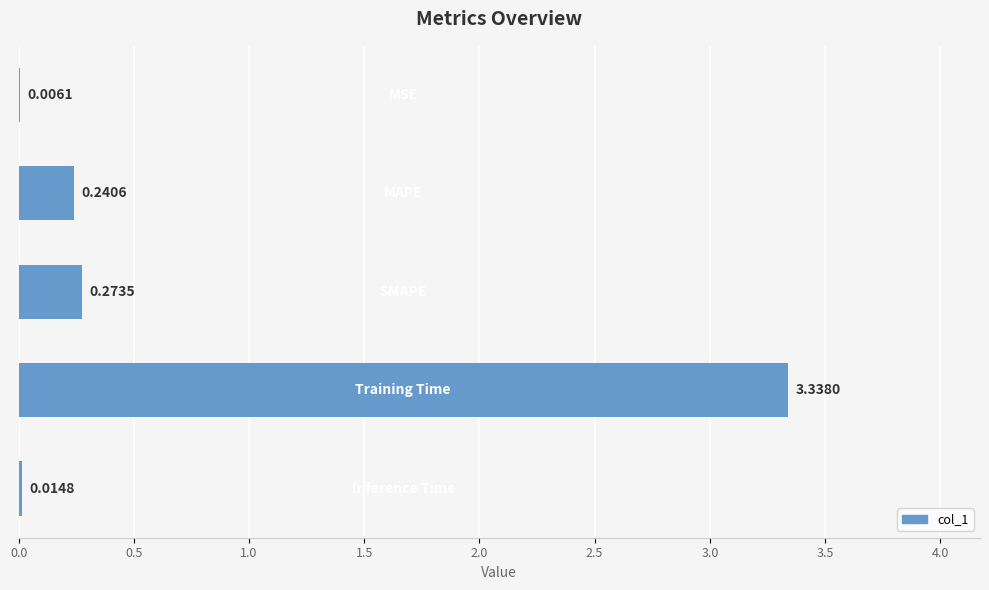

Count the number of data series in this chart.

1